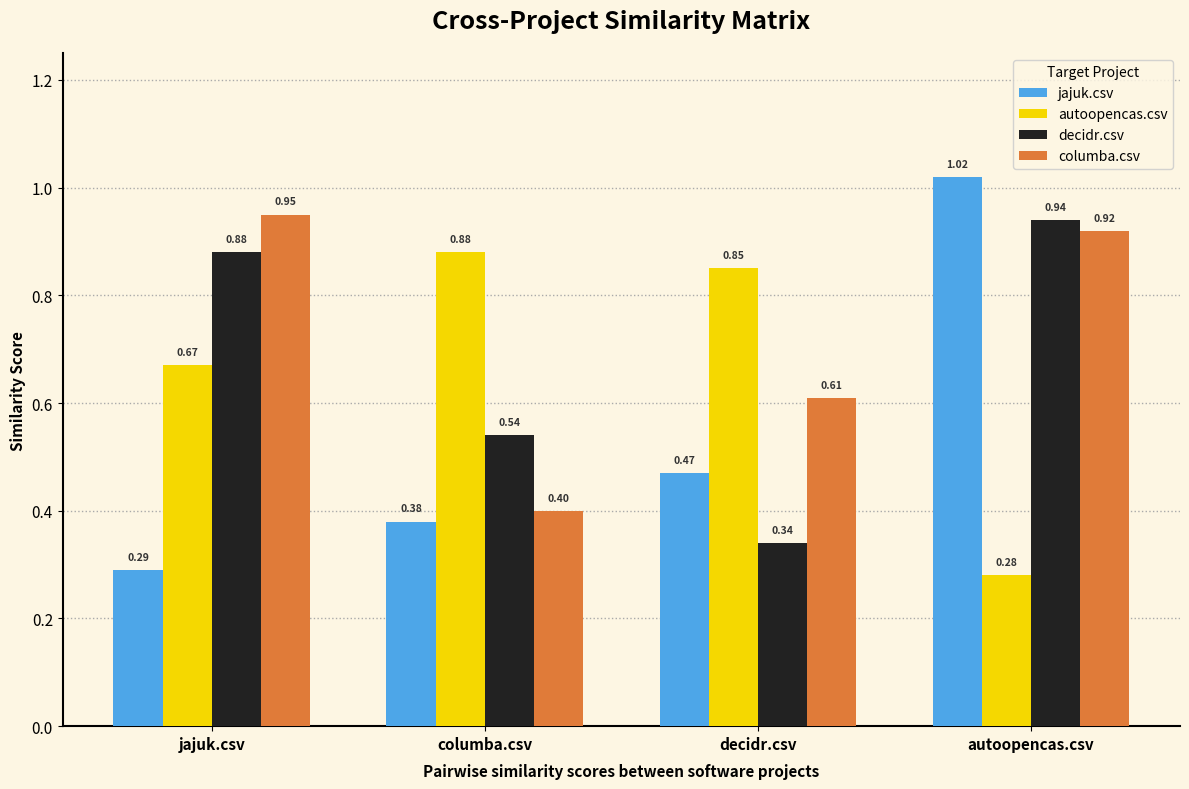

Which series has the largest range (max minus min)?

jajuk.csv